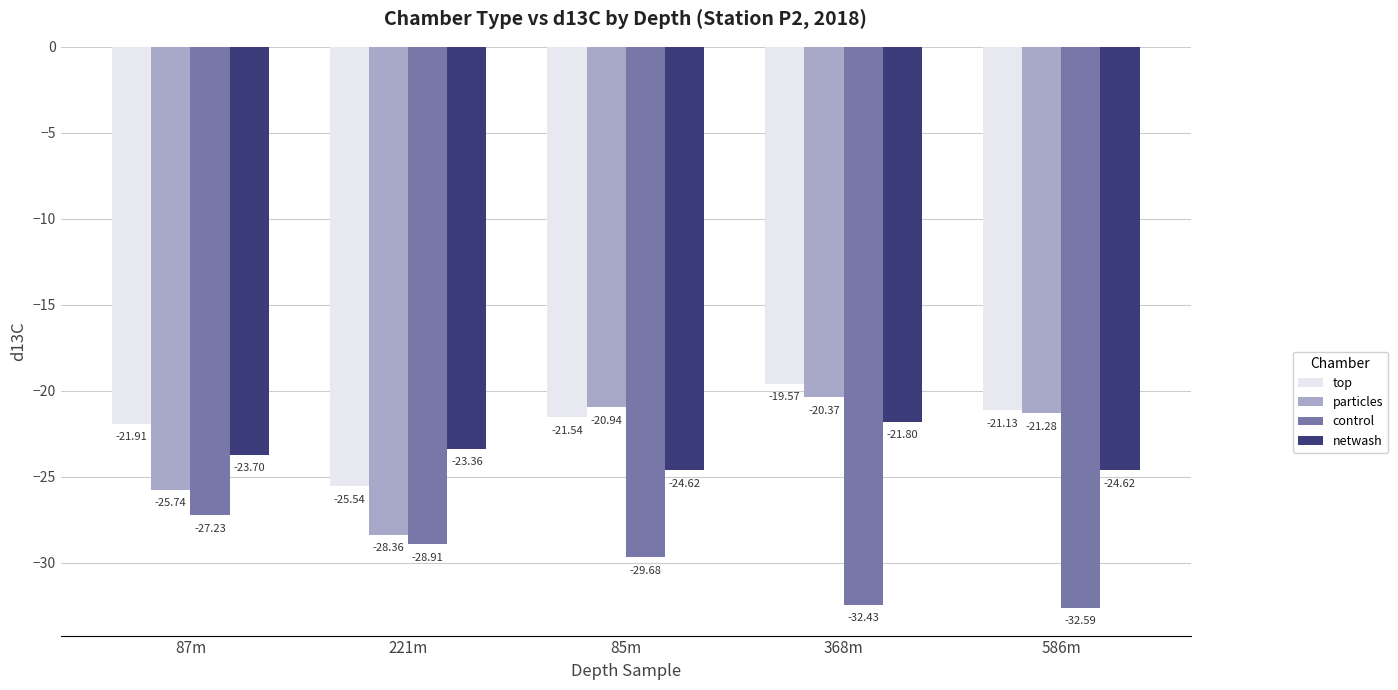

How many values in the particles series are below -21?

3